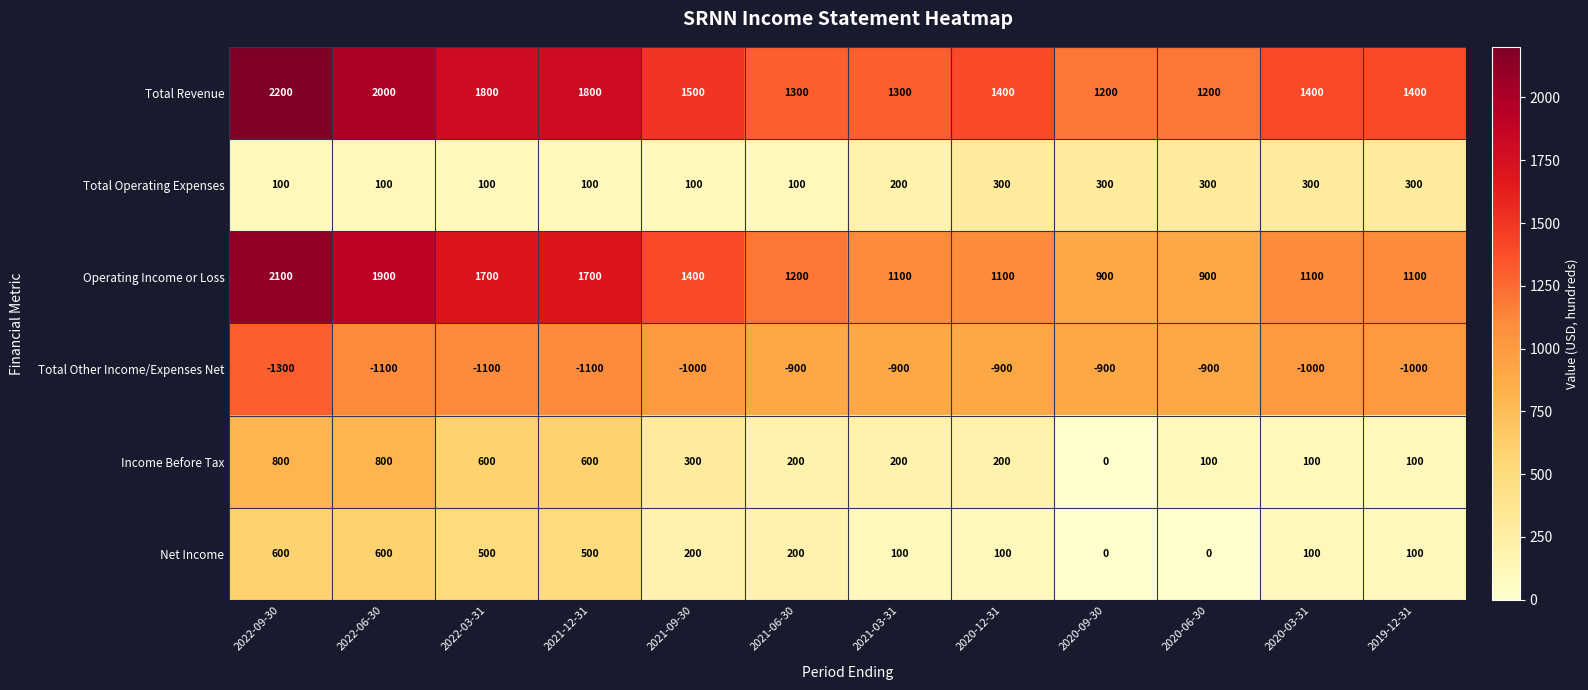

Which category has the highest value in the Operating Income or Loss series?

2022-09-30